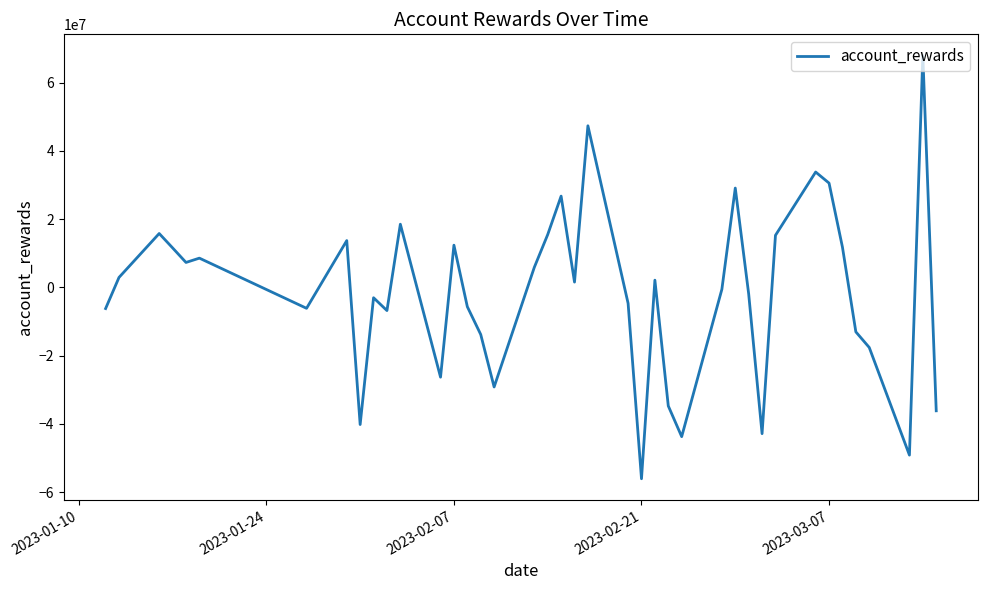

What is the maximum value shown in the chart?

67960994.1